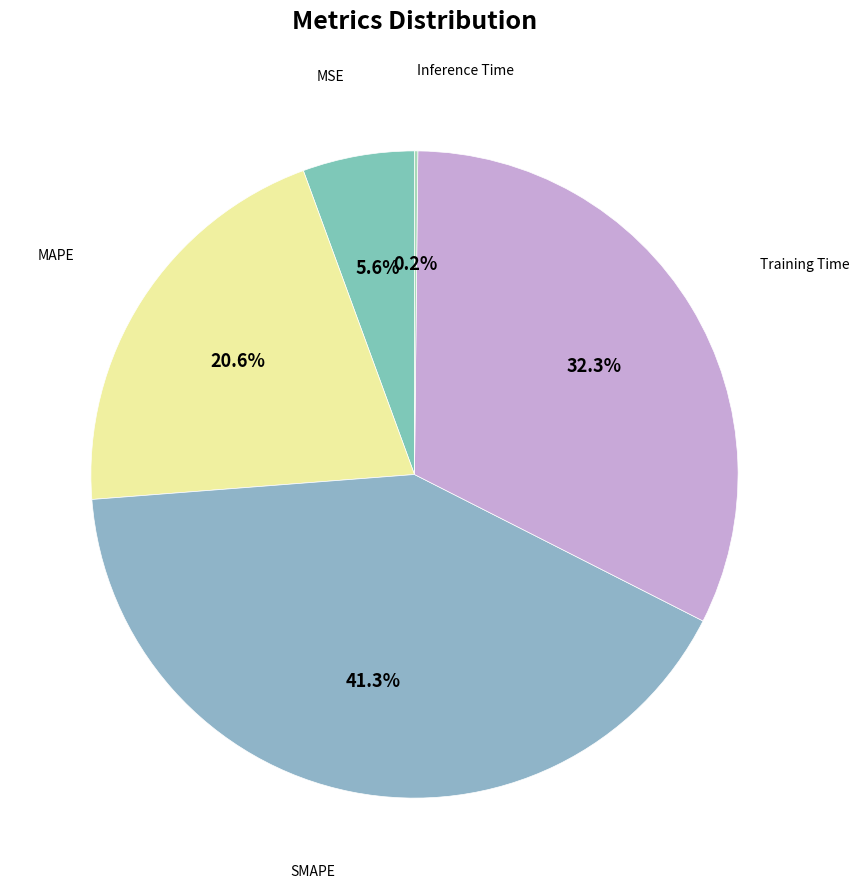

Count the number of slices in the pie.

5